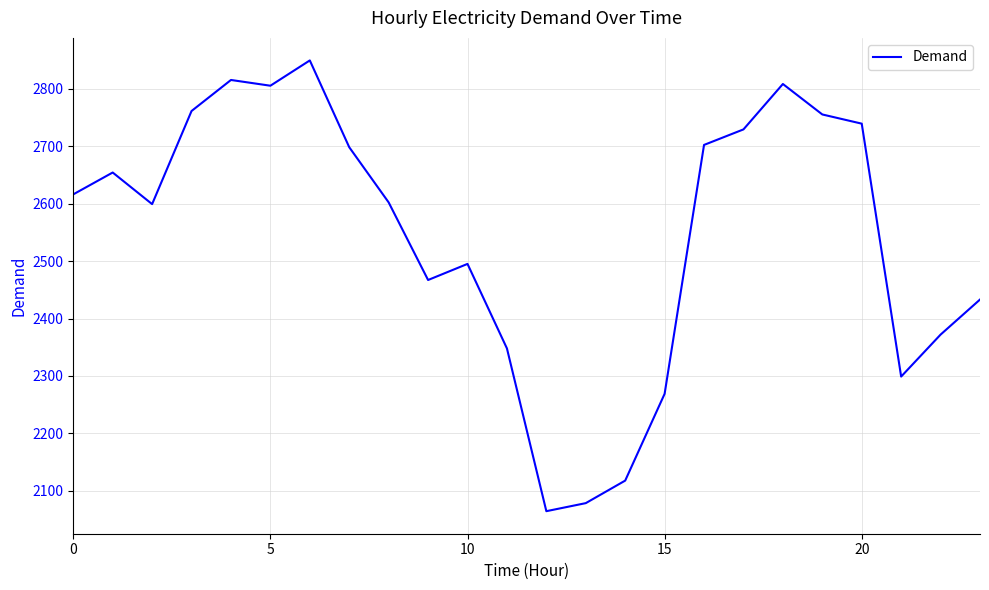

What is the minimum value shown in the chart?

2064.8